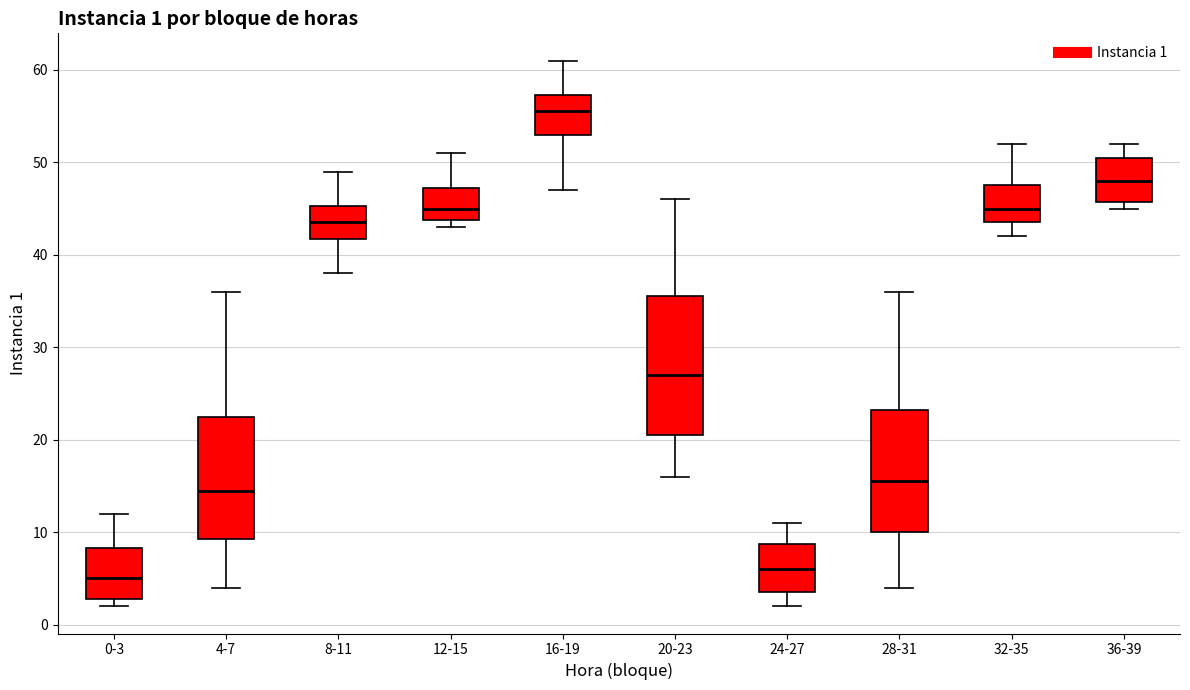

Which box has the lowest median line?

0-3